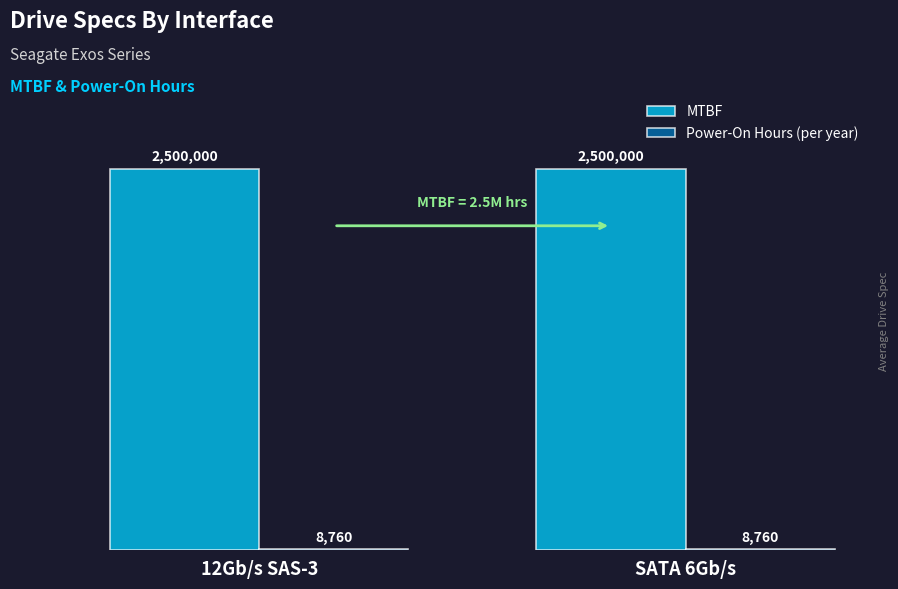

What is the sum of all Power-On Hours (per year) values?

17520